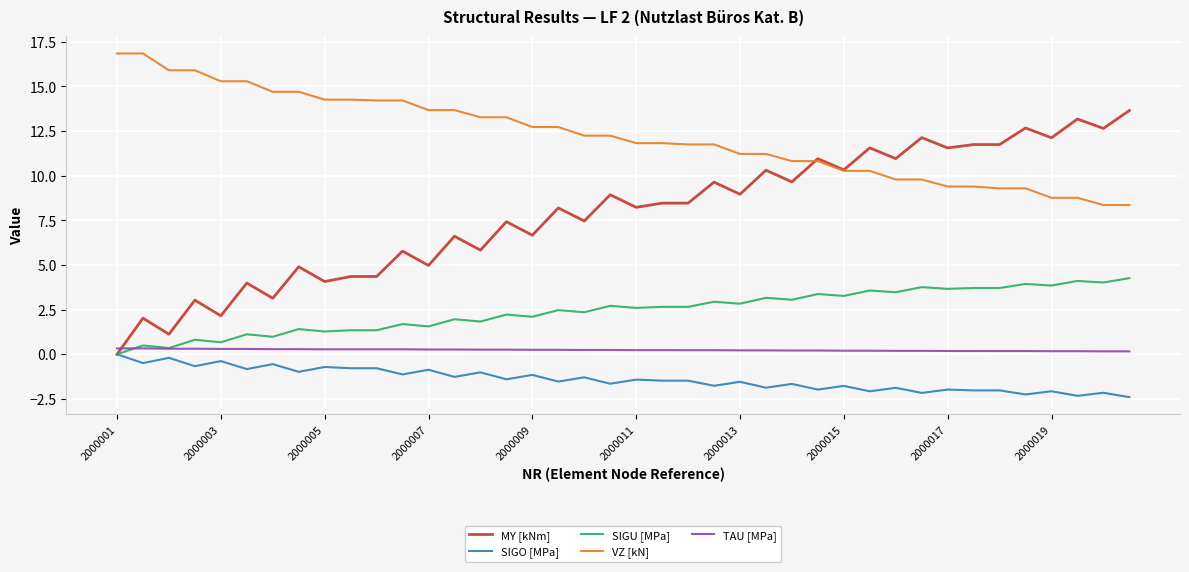

What is the minimum value shown in the chart?

-2.4